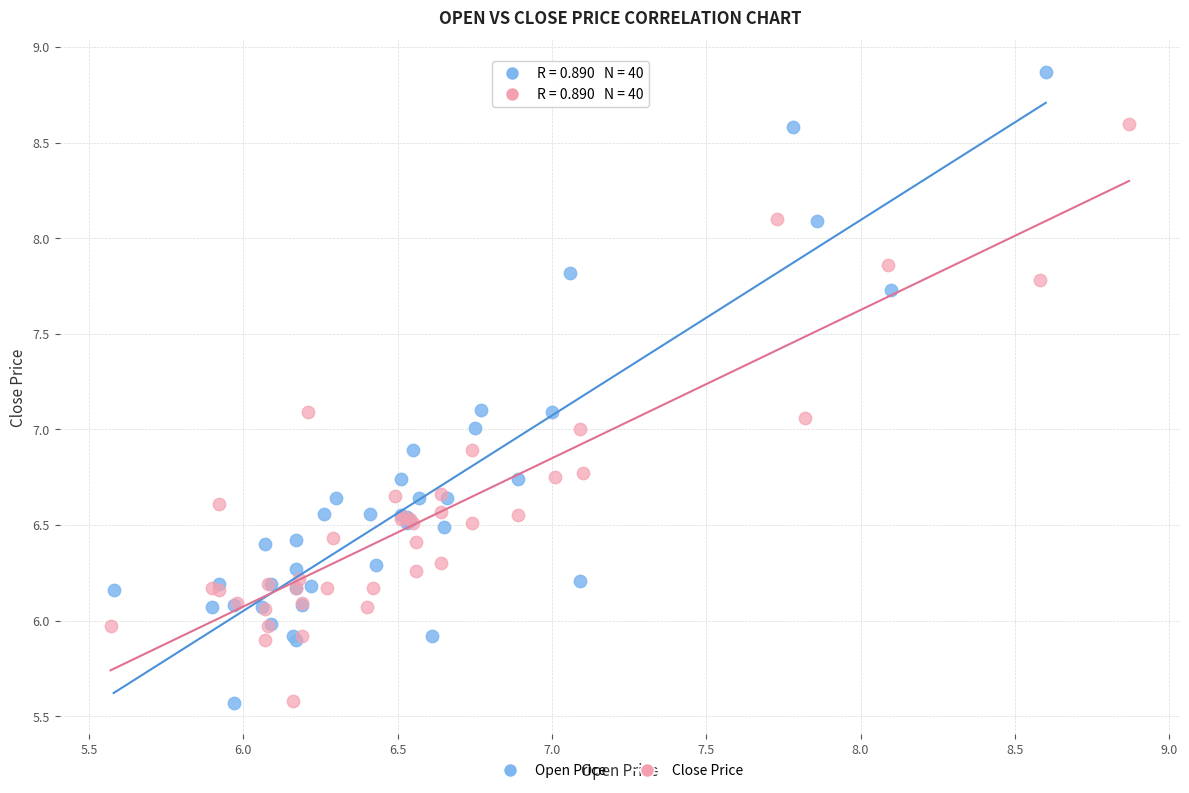

Which series contains the highest Y value?

Open Price